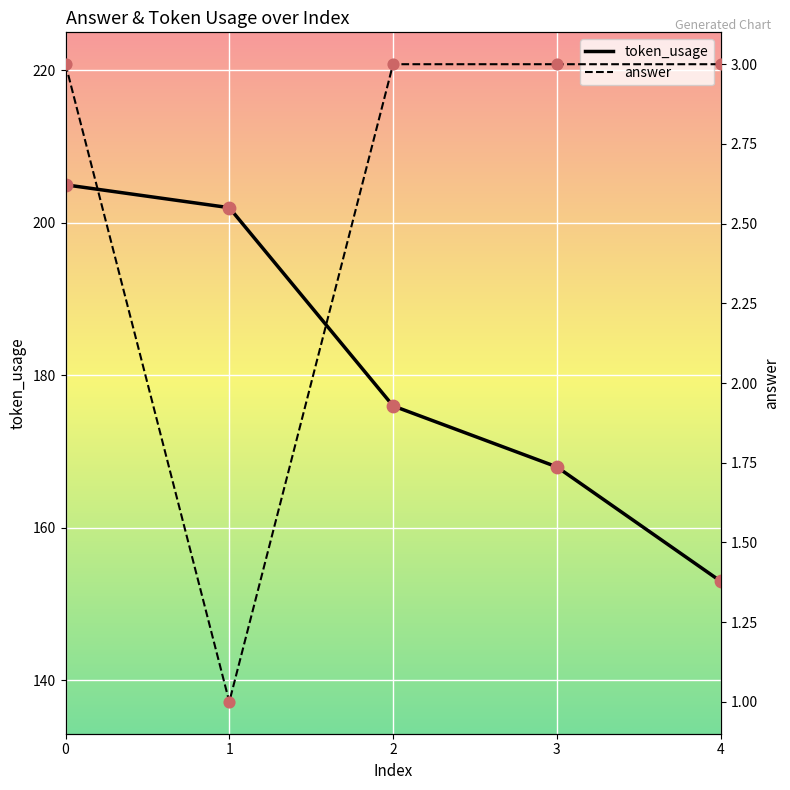

What are all the series names shown in the legend?

token_usage, answer